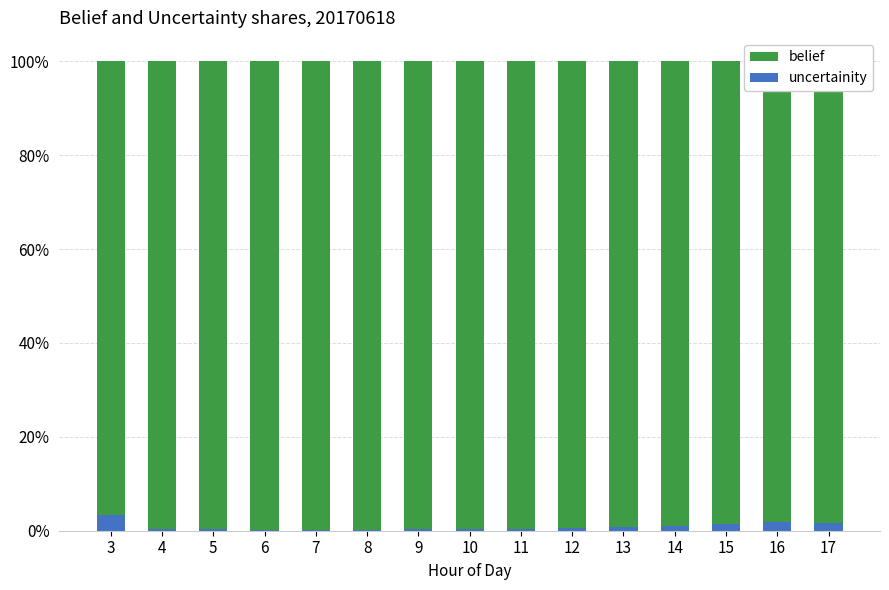

Which has a higher value, 10 or 7?

10